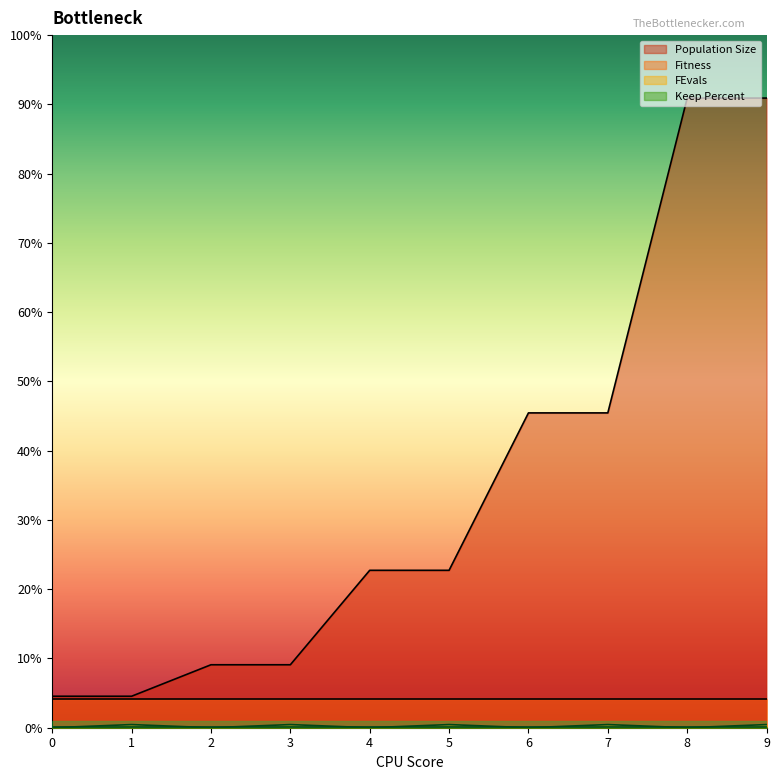

At which category is the sum across all series the highest?

9